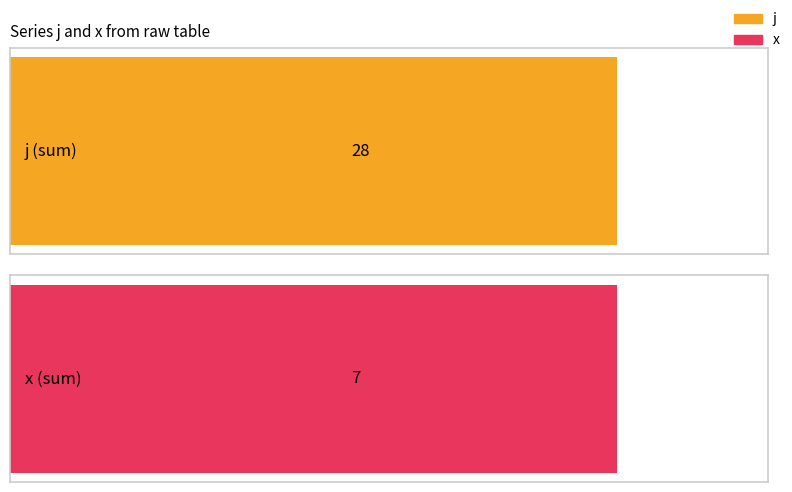

What are all the series names shown in the legend?

j, x